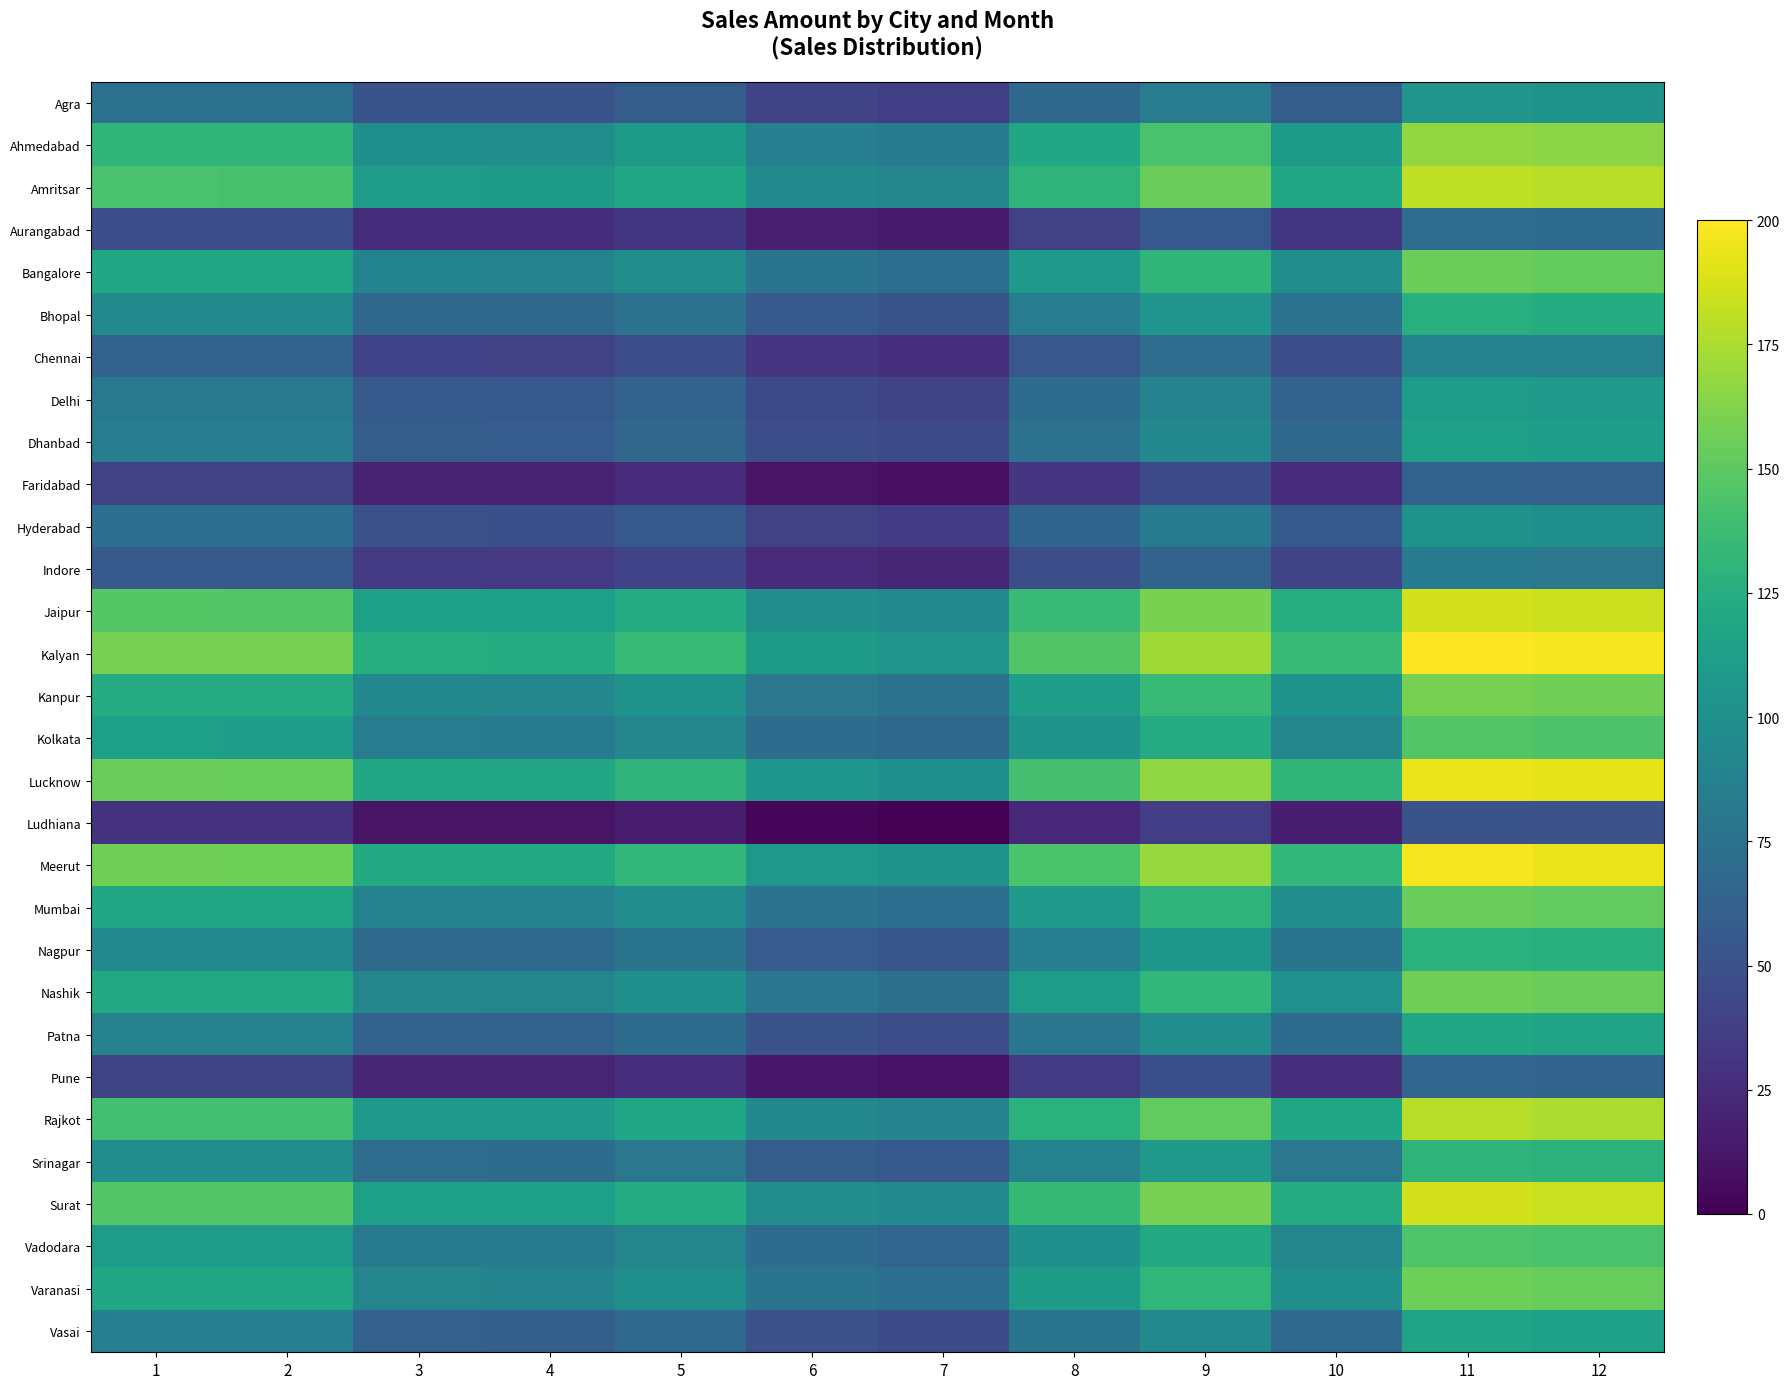

What is the total value across all series at 7?

1746.9